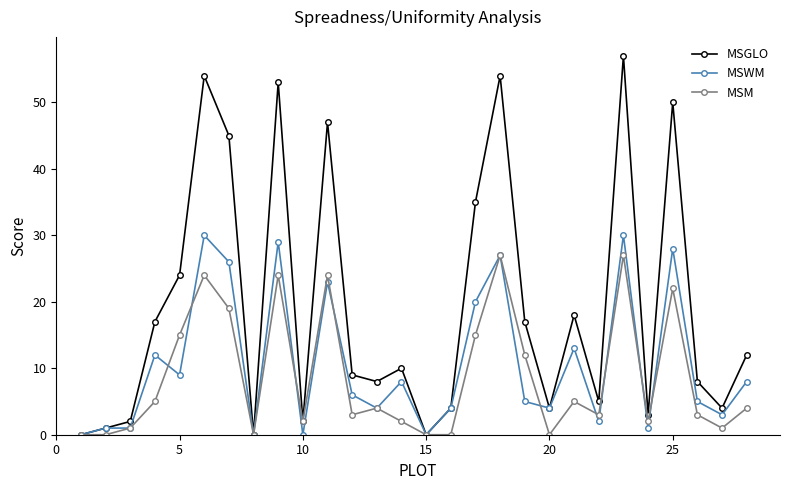

List the series in order of their peak value, highest first.

MSGLO, MSWM, MSM